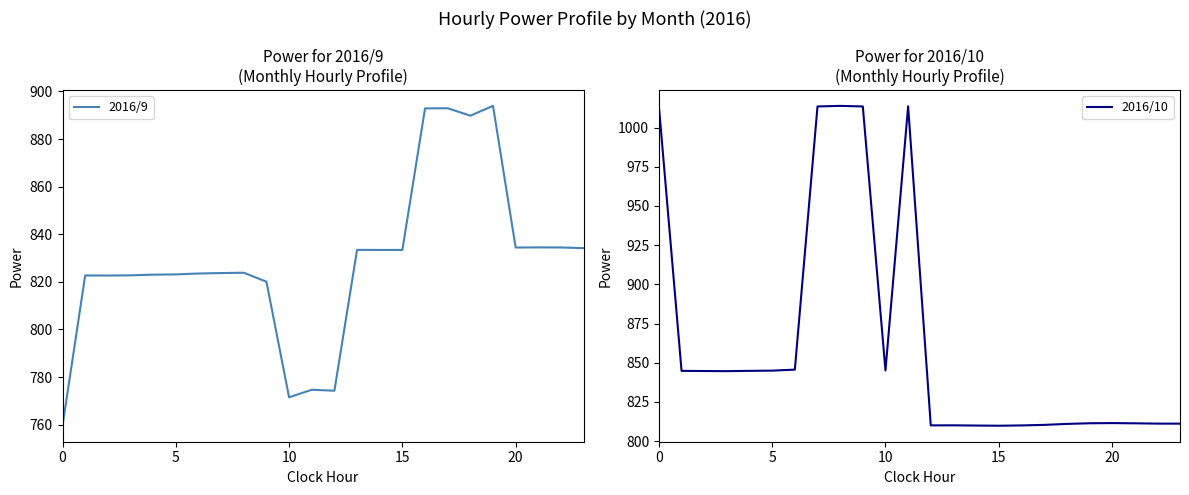

Where do 2016/9 and 2016/10 first cross each other?

12 and 13